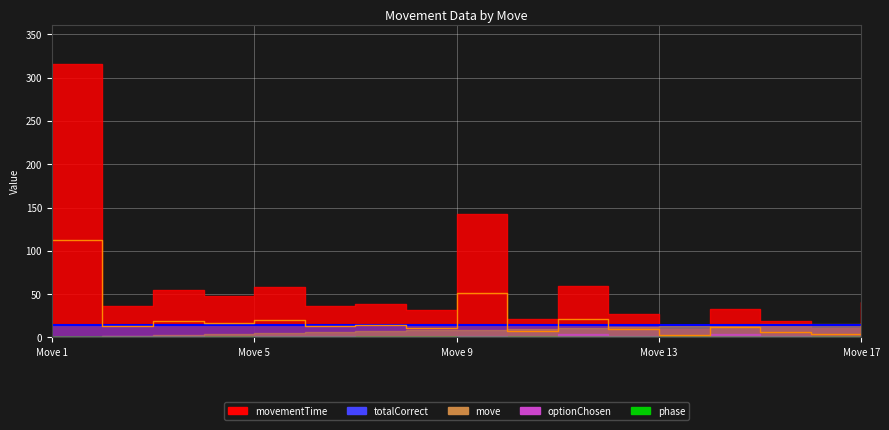

Is it true that totalCorrect_line equals 14.0 at 11?

True